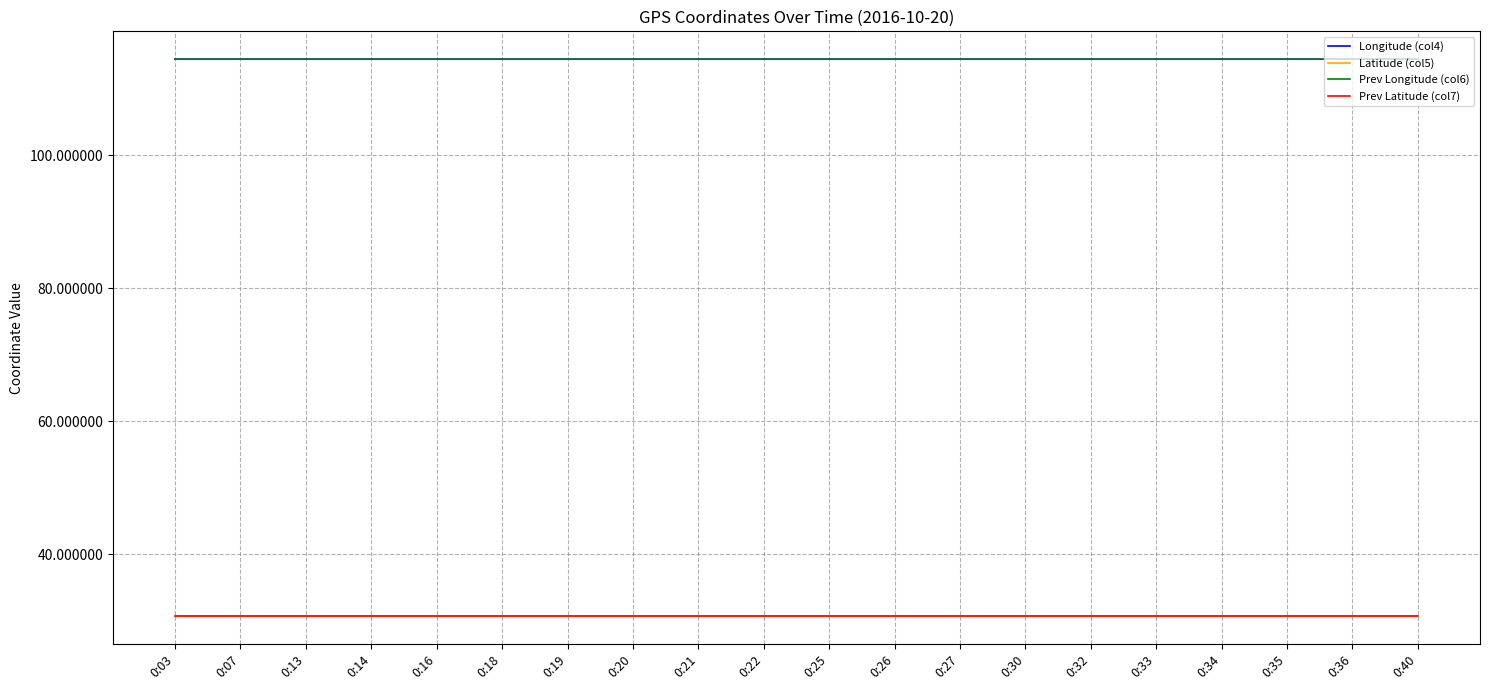

True or false: Prev Latitude (col7) and Longitude (col4) cross at least once.

False